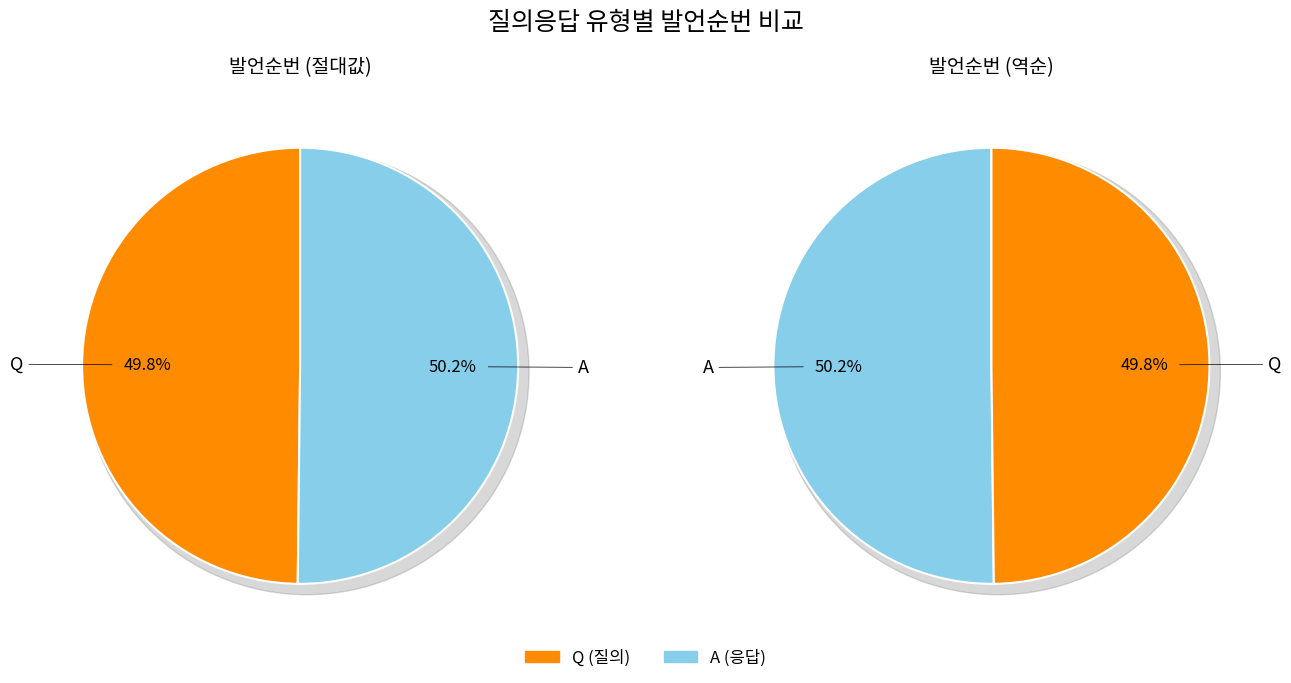

How many slices are in this pie chart?

2